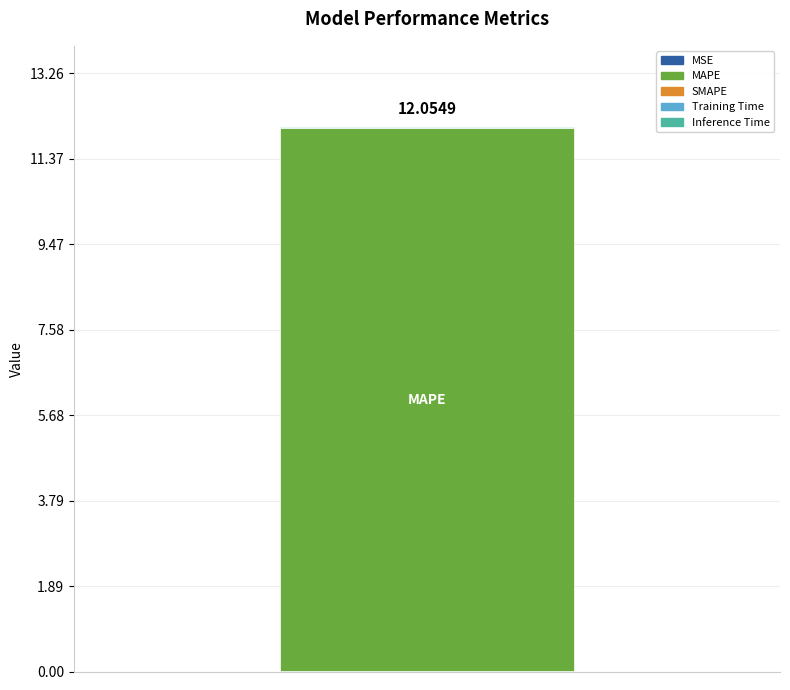

How many distinct data groups are displayed?

4